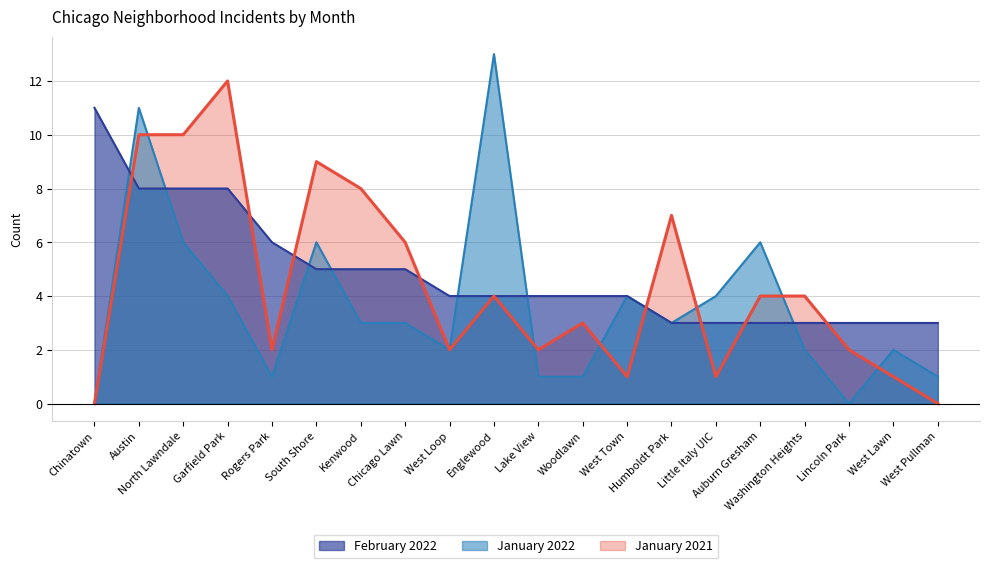

How many values in the January 2021 series exceed 4?

7